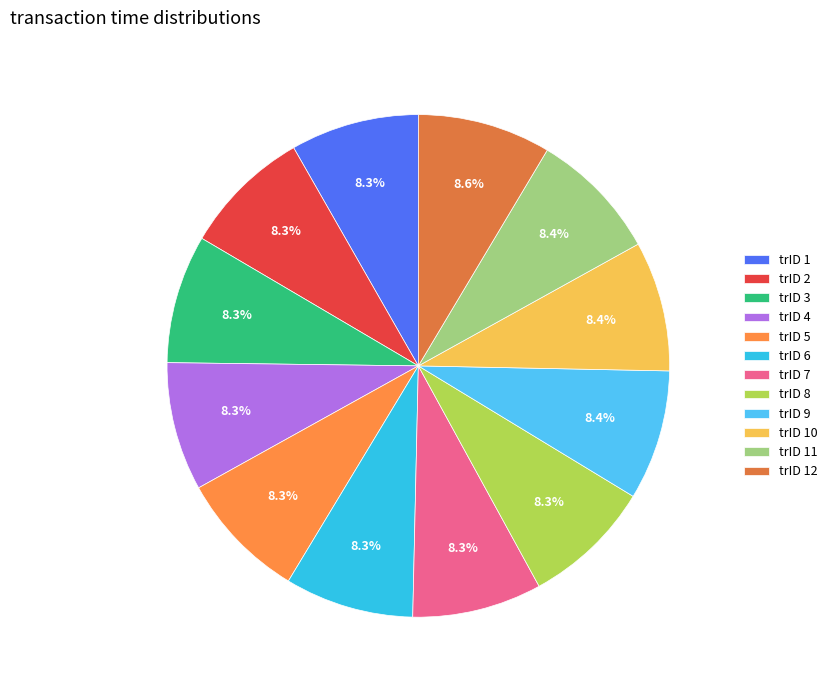

Count the number of slices in the pie.

12